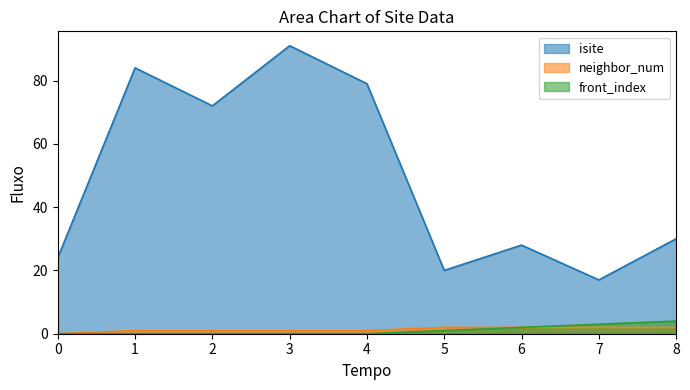

How many categories are shown in the chart?

9